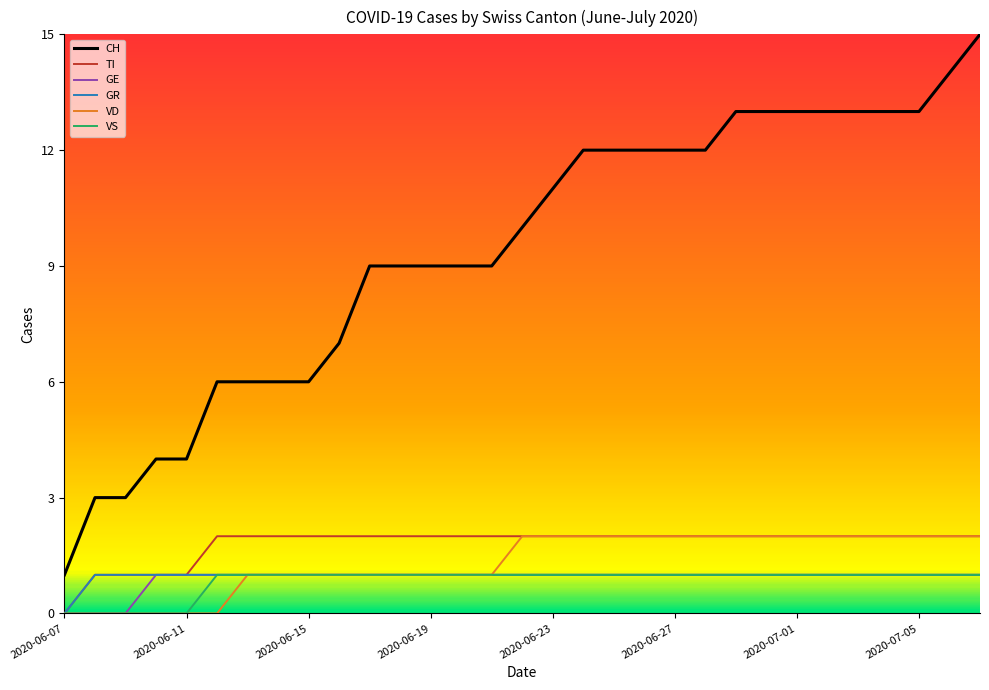

True or false: TI and CH cross at least once.

False